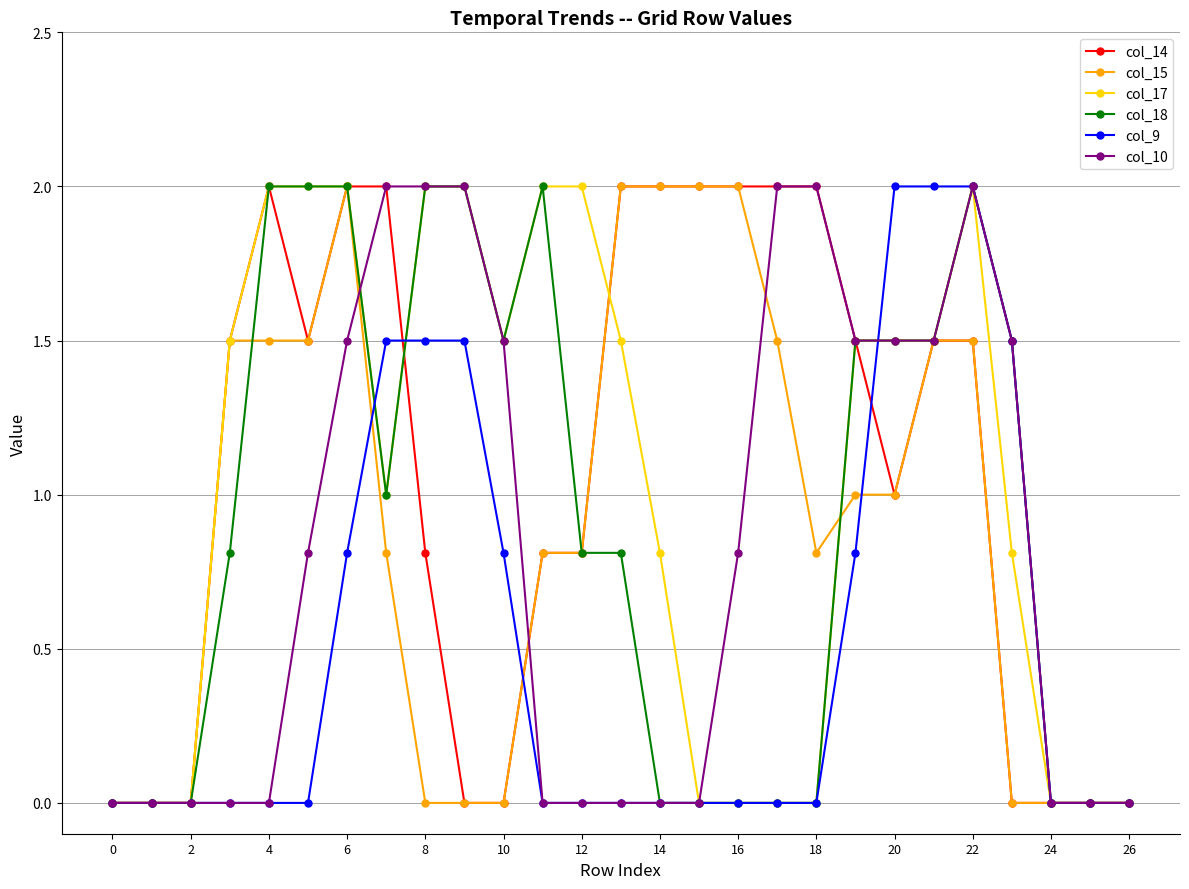

What is the greatest value displayed?

2.0